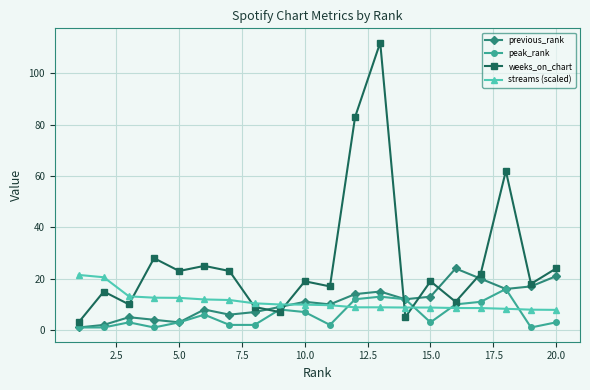

What is the value of the streams (scaled) point at the 3rd from the left?

13.1